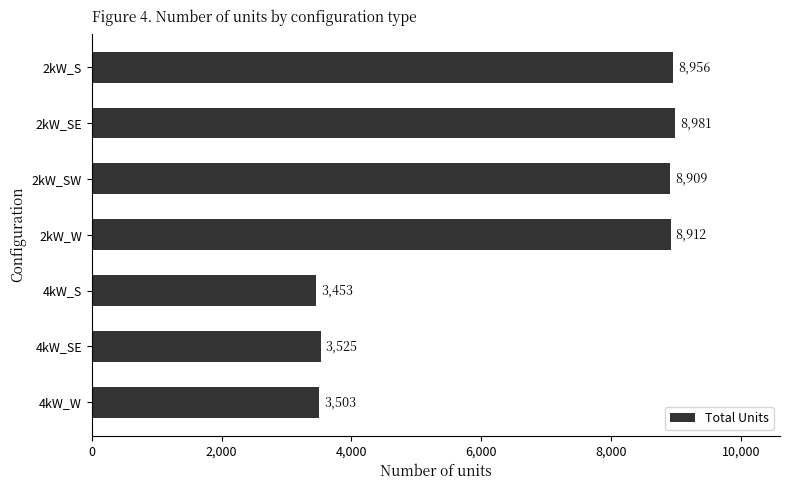

Read the value at 2kW_SW, to the nearest 100.

8900